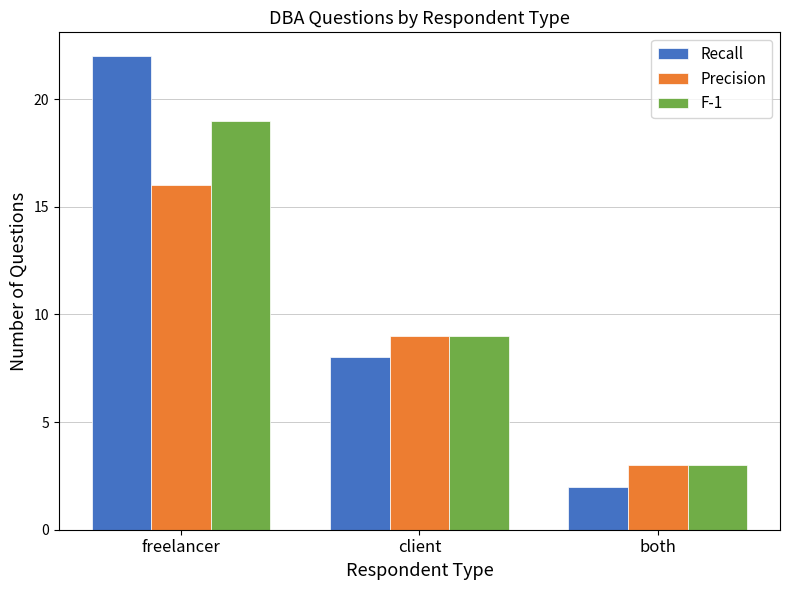

What is the total value across all series at freelancer?

57